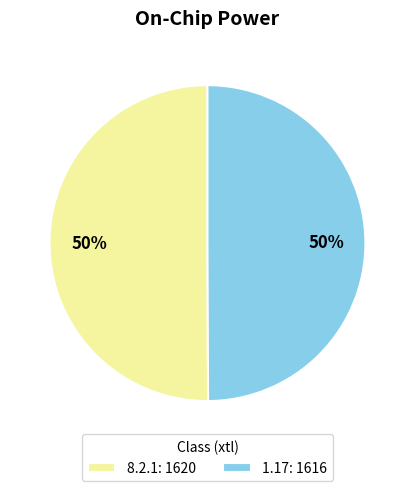

To the nearest percent, what portion does 1.17 represent?

50%